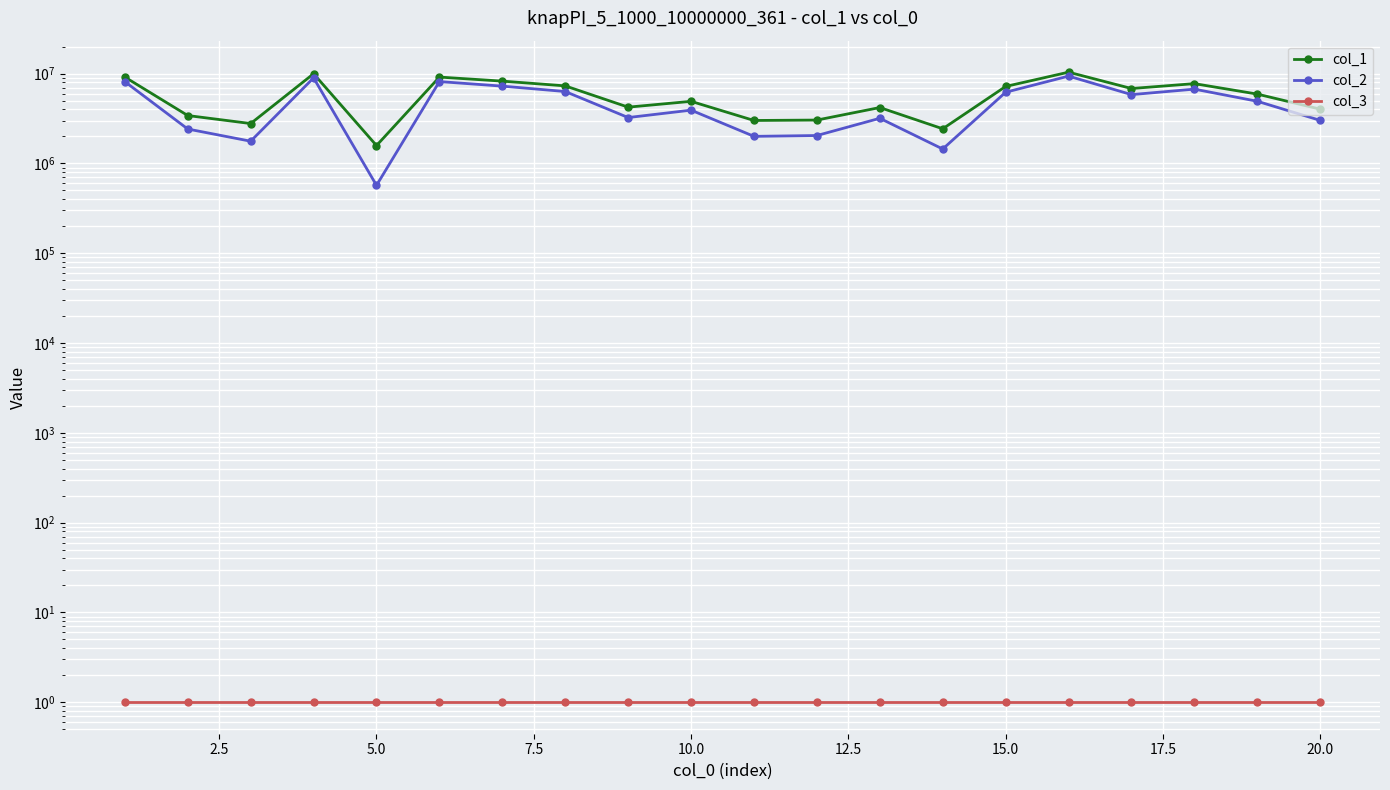

Reading left to right, transcribe all the data shown in this chart.

col_1: 9153106	3413550	2779688	9969847	1580573	9151084	8249851	7303098	4232294	4912572	3007689	3039640	4190997	2430353	7195198	10379253	6825078	7734829	5914786	4019339
col_2: 8140013	2415671	1767380	8966932	569780	8155083	7255021	6318613	3241883	3919518	2001731	2045125	3181270	1446760	6203922	9381723	5836846	6718900	4921593	3014615
col_3: 1	1	1	1	1	1	1	1	1	1	1	1	1	1	1	1	1	1	1	1